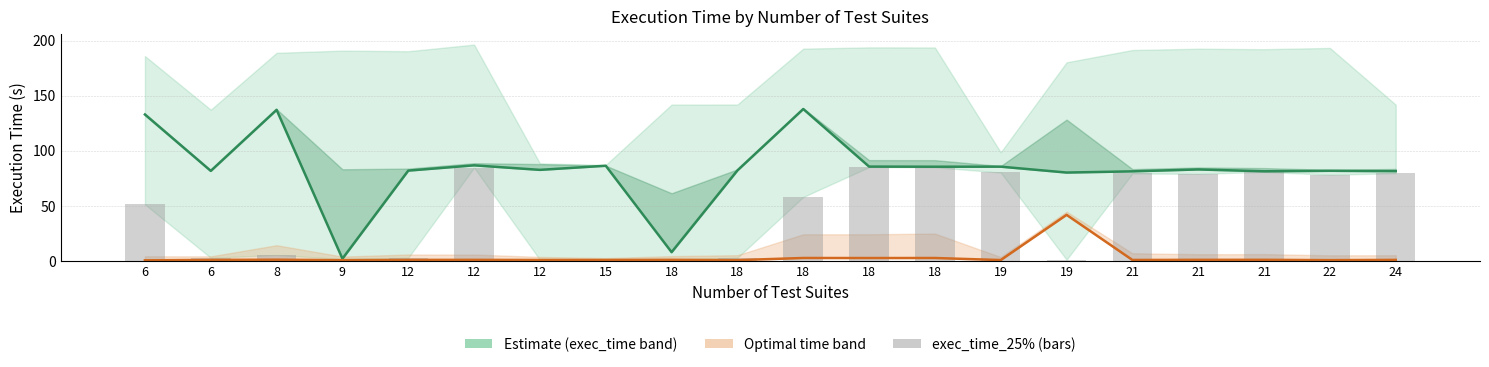

What is the lowest value of the exec_time_25% series?

0.9